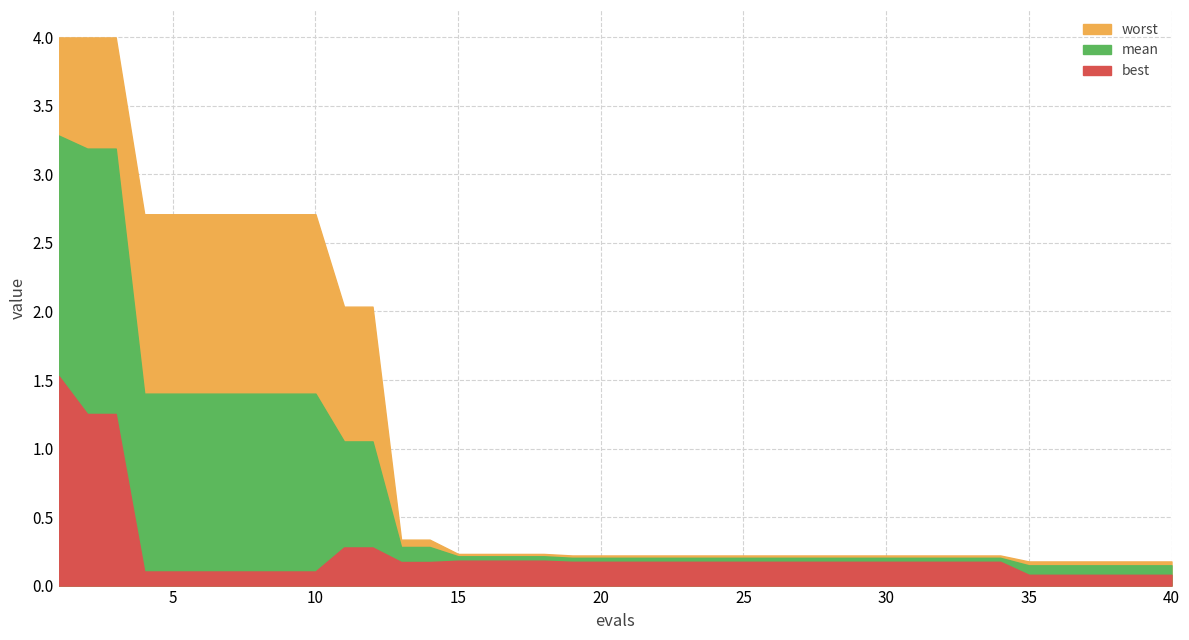

True or false: worst has more than 0 interior local peaks.

False